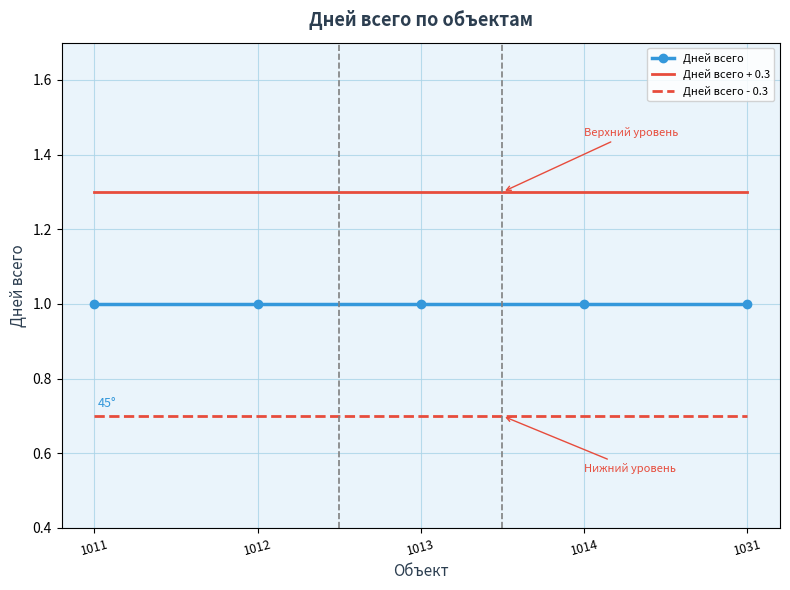

What is the maximum value shown in the chart?

1.3